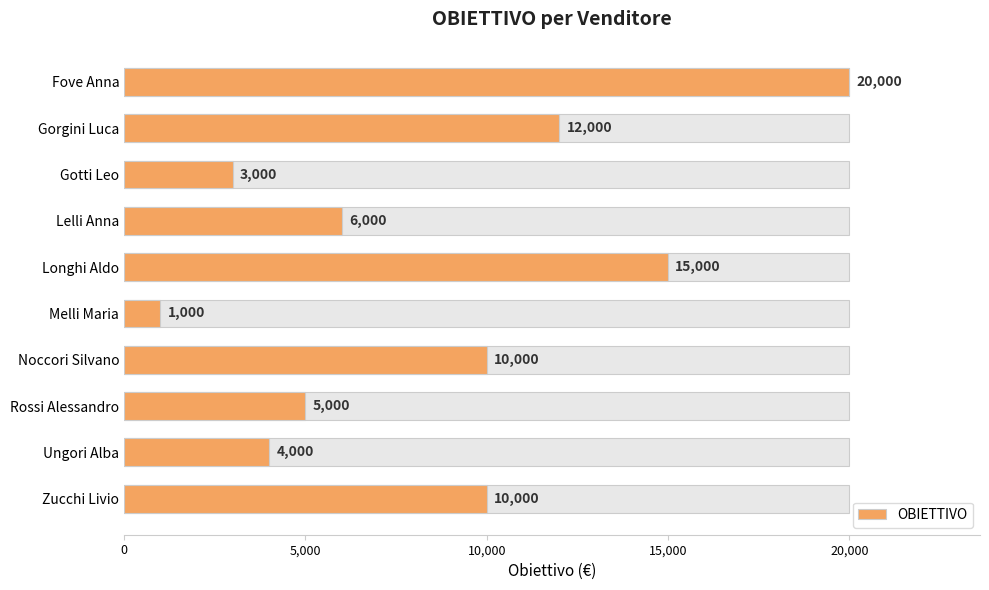

What is the difference between the maximum and minimum values?

19000